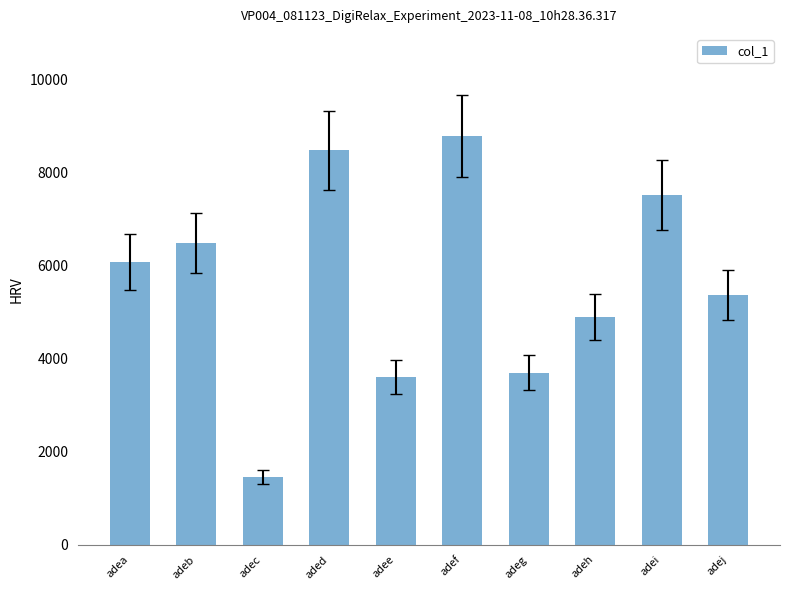

Reading left to right, list all the values displayed in this chart.

6073	6479	1458	8474	3603	8781	3698	4896	7515	5365